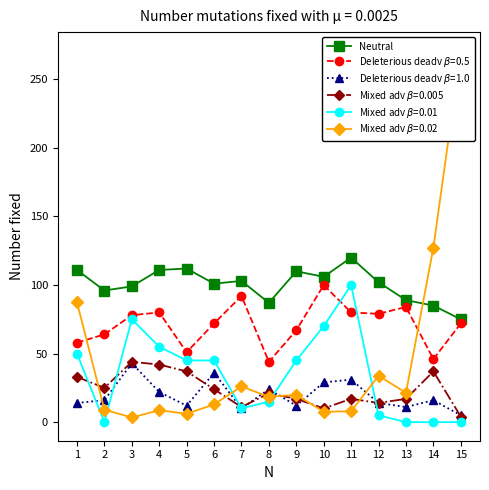

Where does the data first go above 102?

1